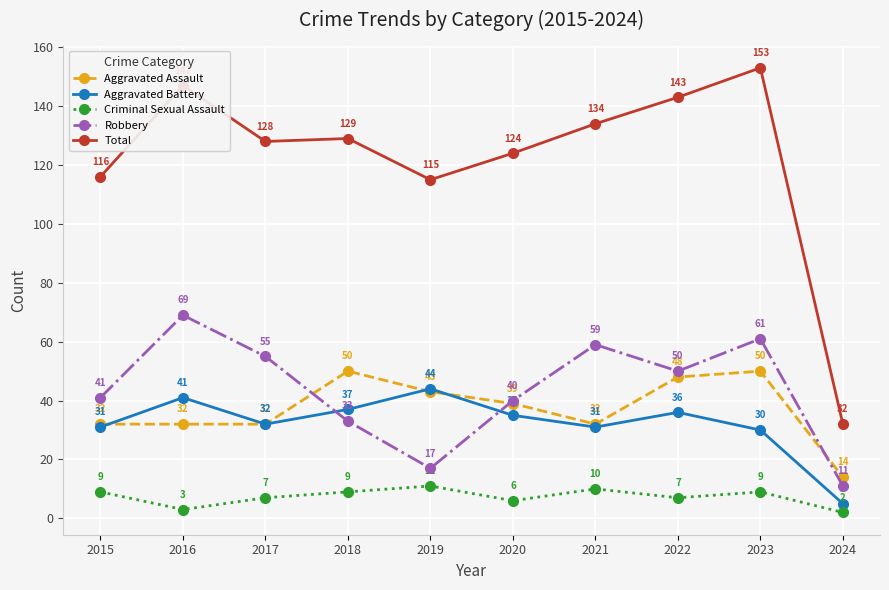

Is this an area chart (filled region under the line)?

No